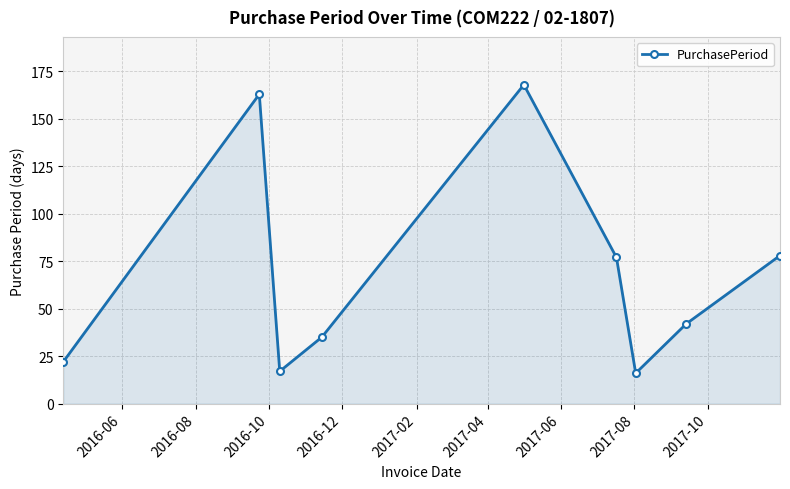

Reading left to right, what are all the values shown in this chart?

22	163	17	35	168	77	16	42	78